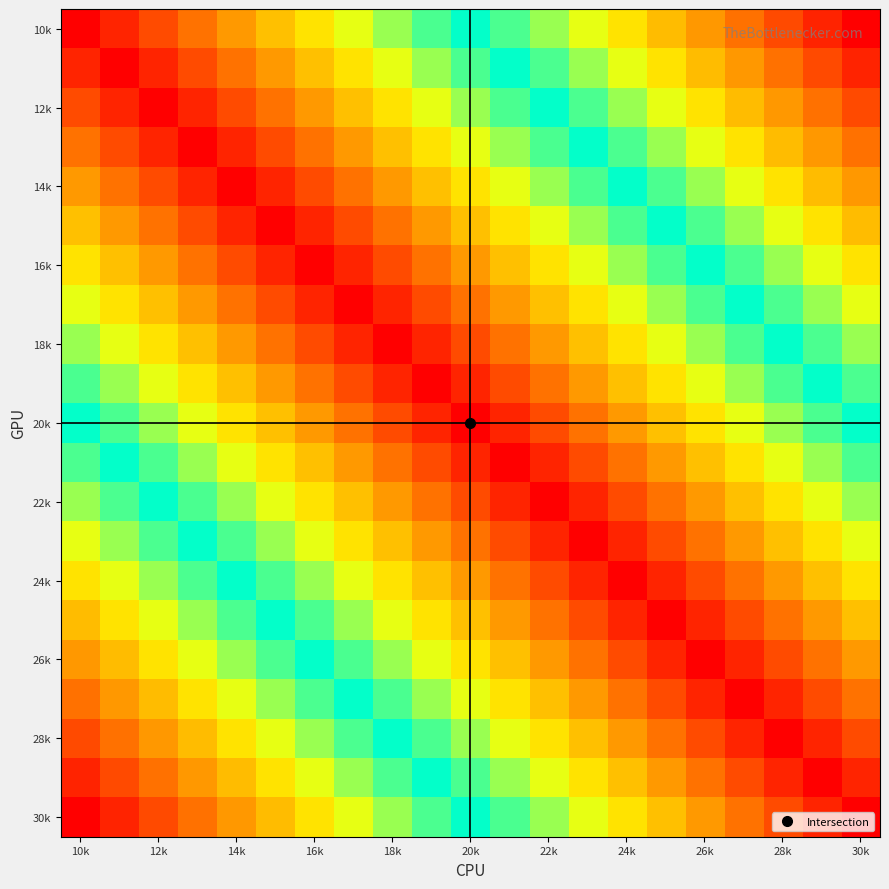

Which category has the lowest value across all series?

10k